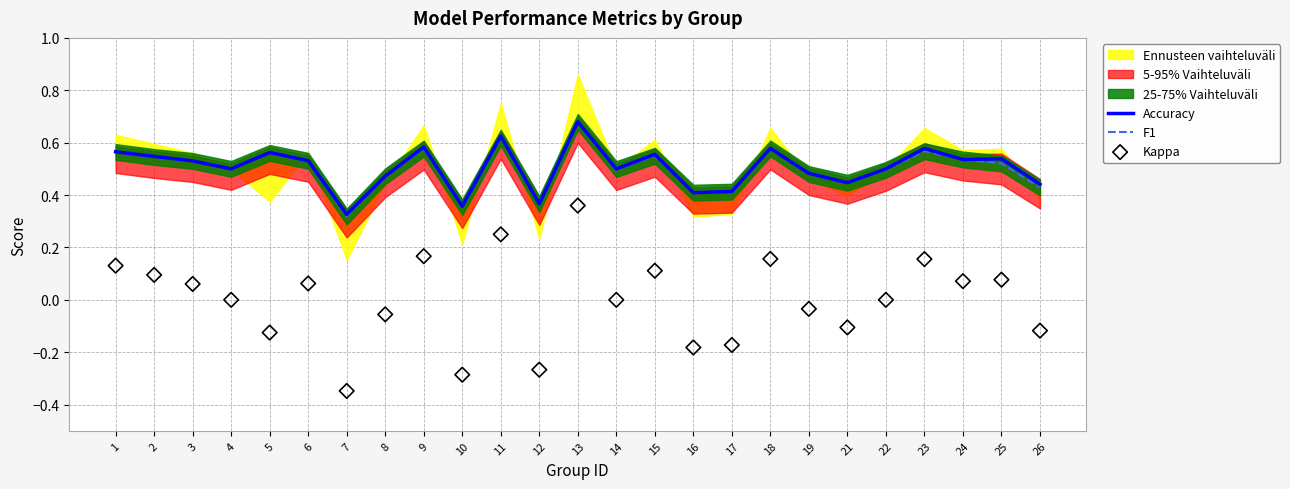

Is the value of Accuracy at 18 greater than the value of F1 at 15?

Yes